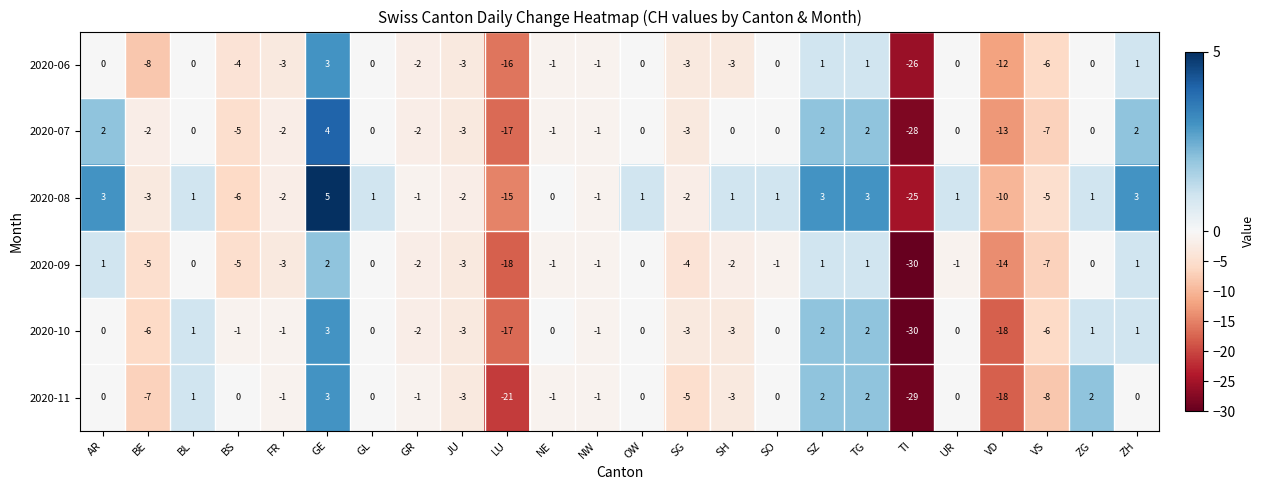

Which category has the highest value across all series?

GE